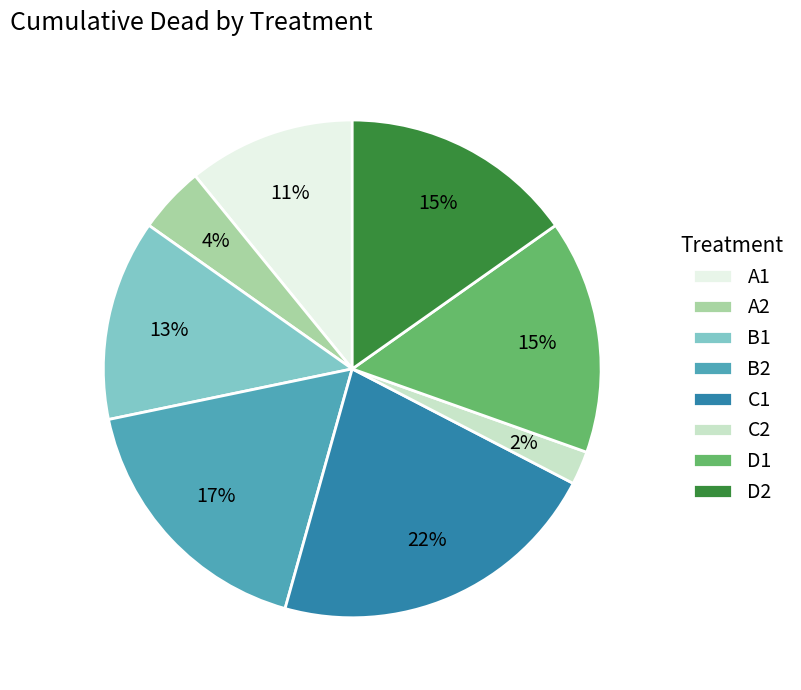

Which slice is the smallest?

C2